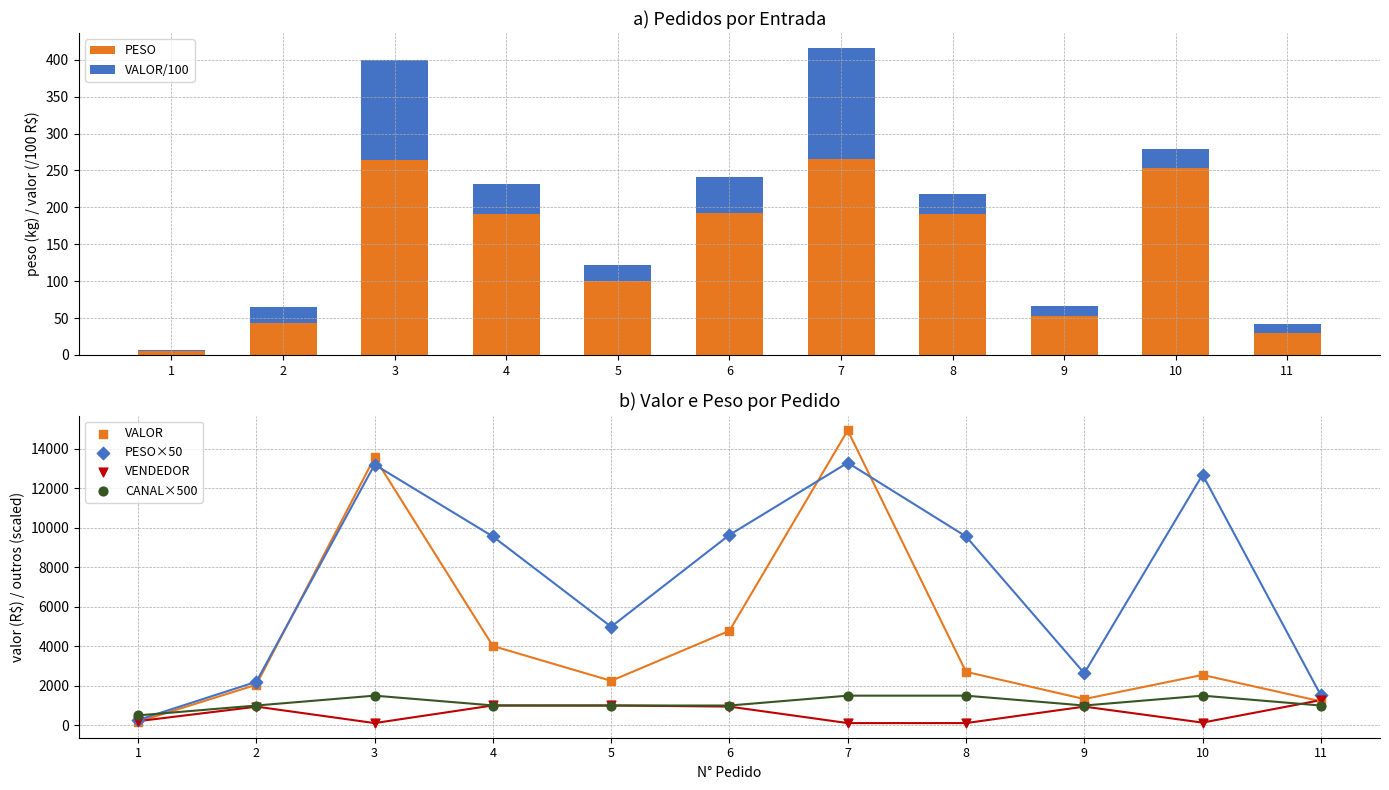

Which series has the largest total across all categories?

PESO×50